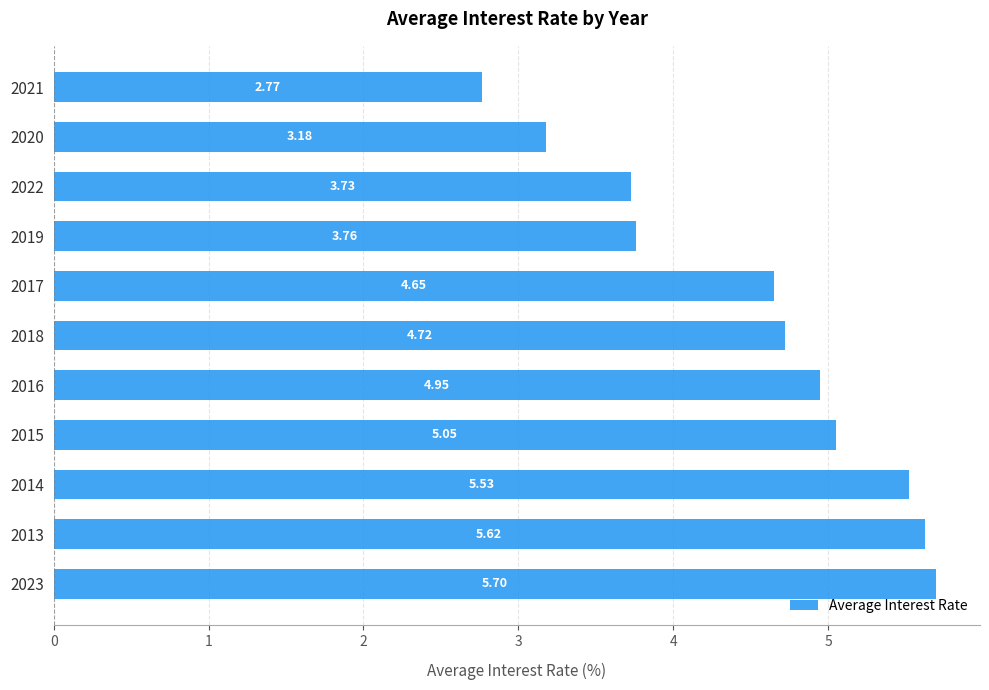

Count the number of data series in this chart.

1